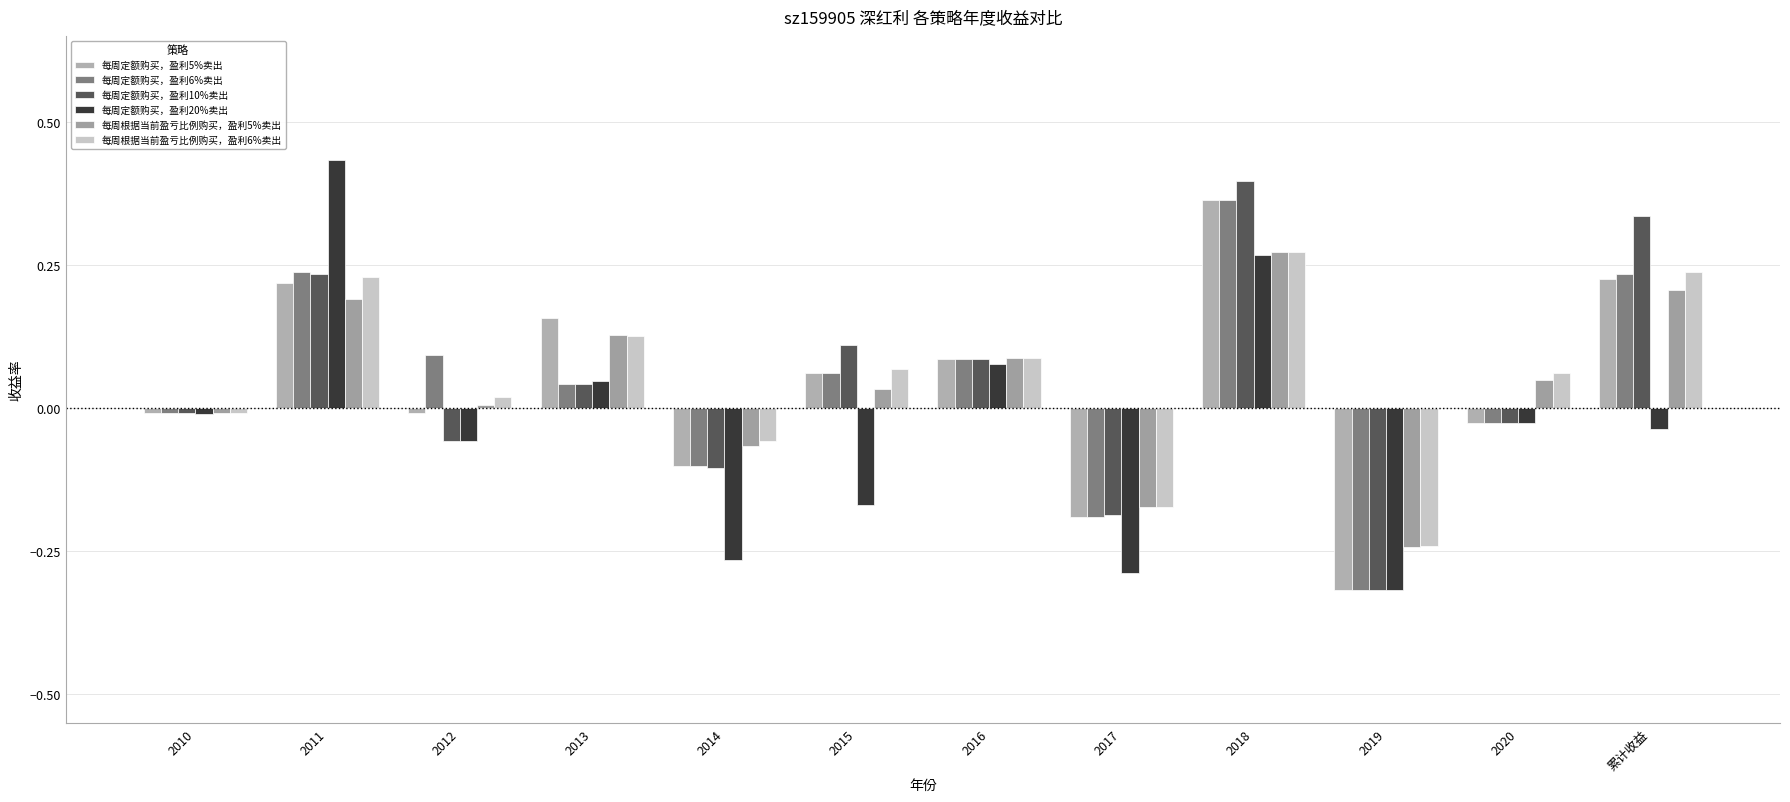

Reading left to right, transcribe all the data shown in this chart.

每周定额购买，盈利5%卖出: 2010=-0.0	2011=0.2	2012=-0.0	2013=0.2	2014=-0.1	2015=0.1	2016=0.1	2017=-0.2	2018=0.4	2019=-0.3	2020=-0.0	累计收益=0.2
每周定额购买，盈利6%卖出: 2010=-0.0	2011=0.2	2012=0.1	2013=0.0	2014=-0.1	2015=0.1	2016=0.1	2017=-0.2	2018=0.4	2019=-0.3	2020=-0.0	累计收益=0.2
每周定额购买，盈利10%卖出: 2010=-0.0	2011=0.2	2012=-0.1	2013=0.0	2014=-0.1	2015=0.1	2016=0.1	2017=-0.2	2018=0.4	2019=-0.3	2020=-0.0	累计收益=0.3
每周定额购买，盈利20%卖出: 2010=-0.0	2011=0.4	2012=-0.1	2013=0.0	2014=-0.3	2015=-0.2	2016=0.1	2017=-0.3	2018=0.3	2019=-0.3	2020=-0.0	累计收益=-0.0
每周根据当前盈亏比例购买，盈利5%卖出: 2010=-0.0	2011=0.2	2012=0.0	2013=0.1	2014=-0.1	2015=0.0	2016=0.1	2017=-0.2	2018=0.3	2019=-0.2	2020=0.1	累计收益=0.2
每周根据当前盈亏比例购买，盈利6%卖出: 2010=-0.0	2011=0.2	2012=0.0	2013=0.1	2014=-0.1	2015=0.1	2016=0.1	2017=-0.2	2018=0.3	2019=-0.2	2020=0.1	累计收益=0.2